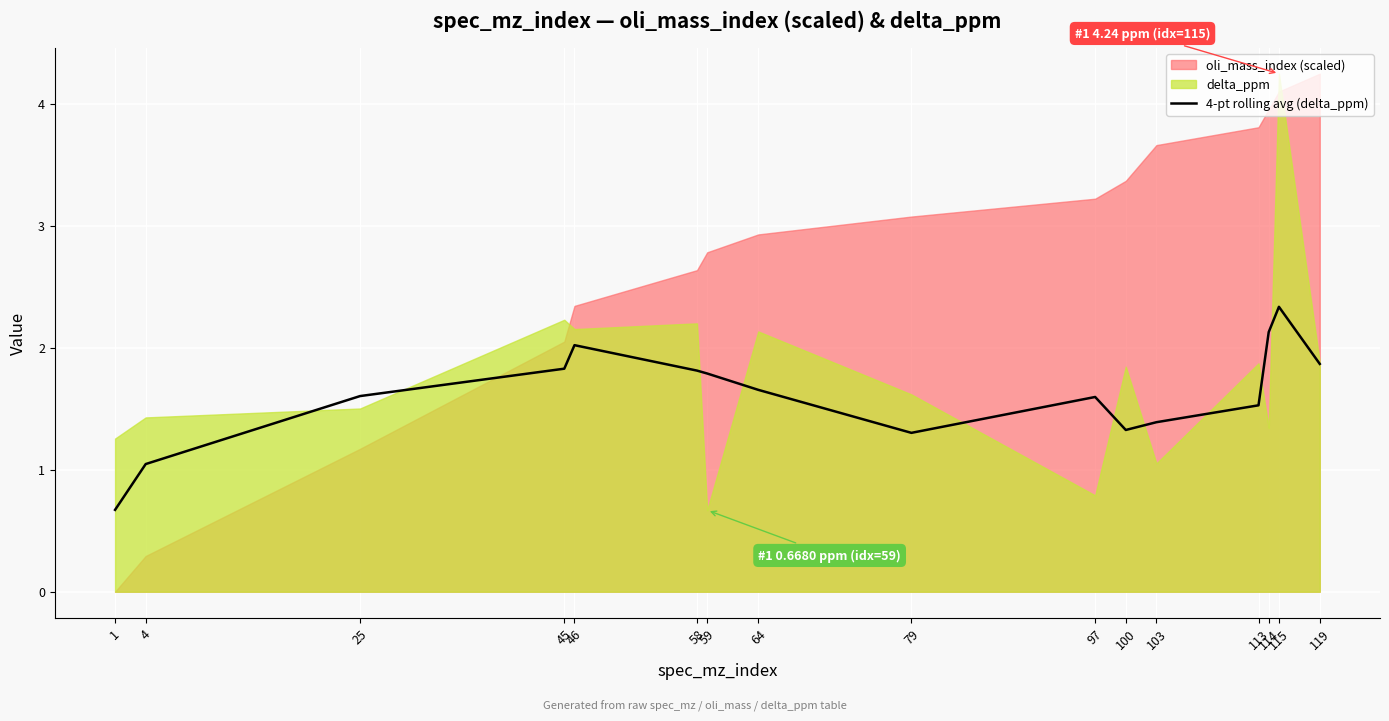

What is the value of the 13th point from the left?

1.5